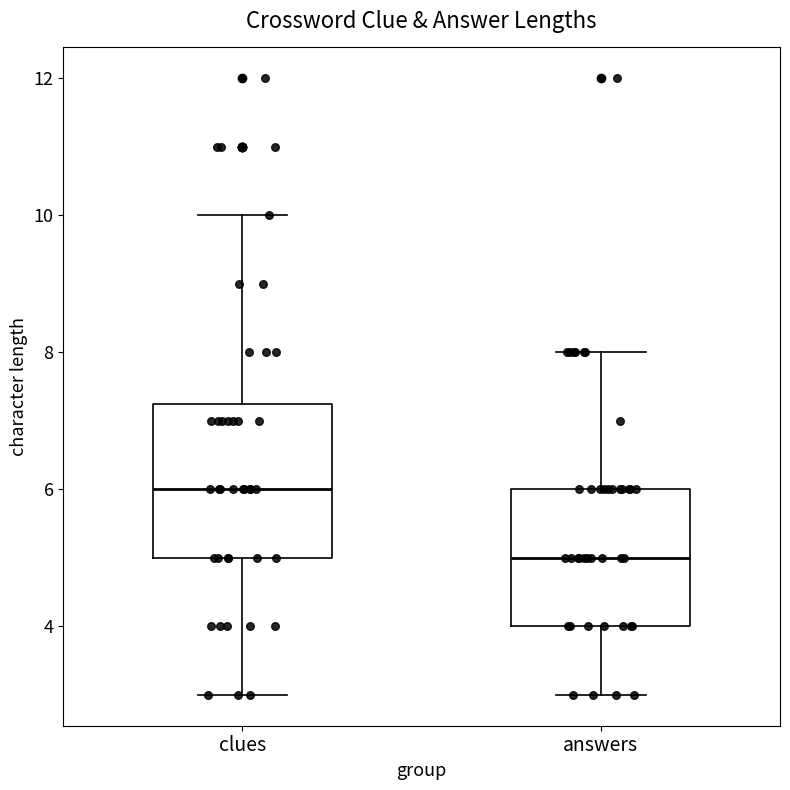

Where does the upper whisker of the box for clues end on the y-axis? The values are not printed on the chart, so give them approximately, as read against the axis.

10.0